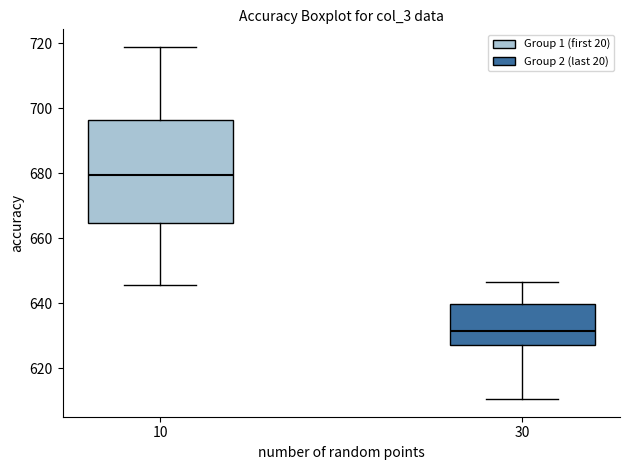

Comparing the boxes themselves (not the whiskers), which one is the tallest?

10